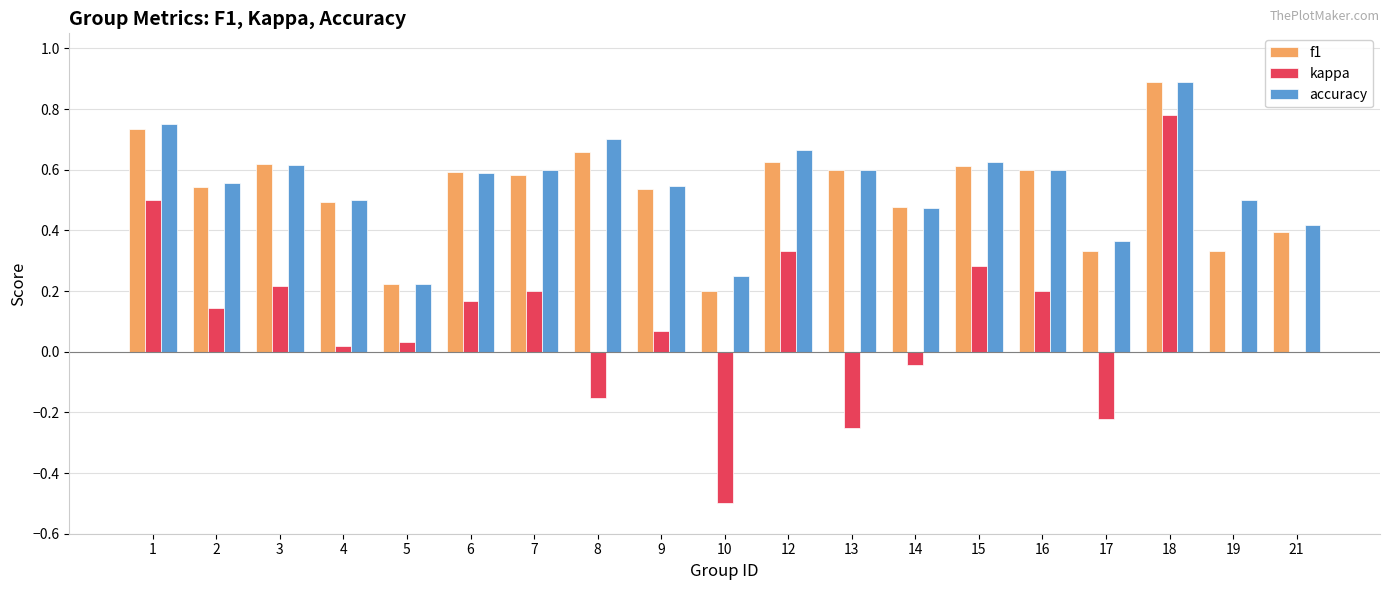

How many groups of bars are there?

19